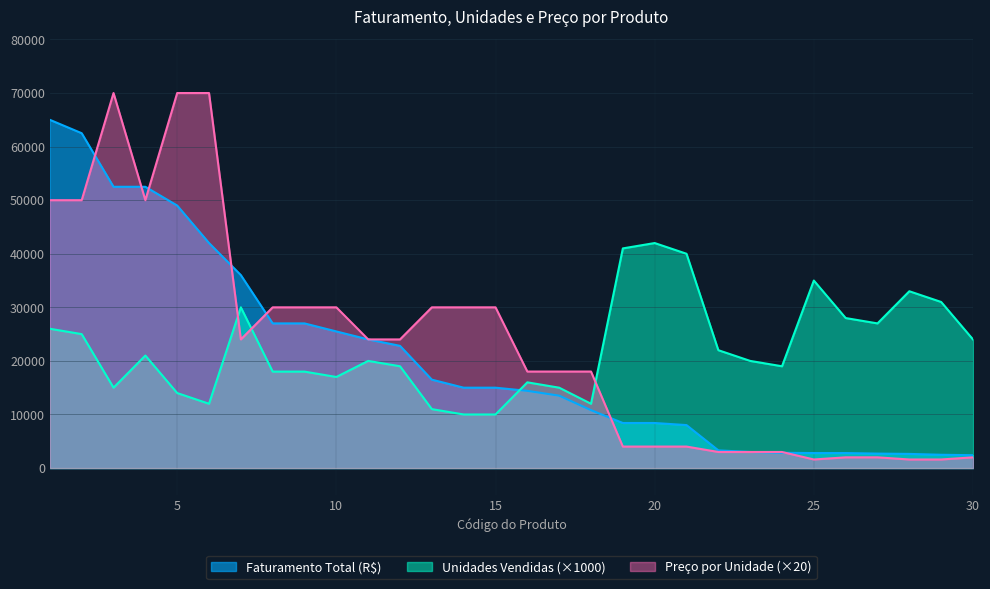

Between which two adjacent categories do Faturamento Total (R$) and Preco por Unidade (R$) first intersect?

2 and 3